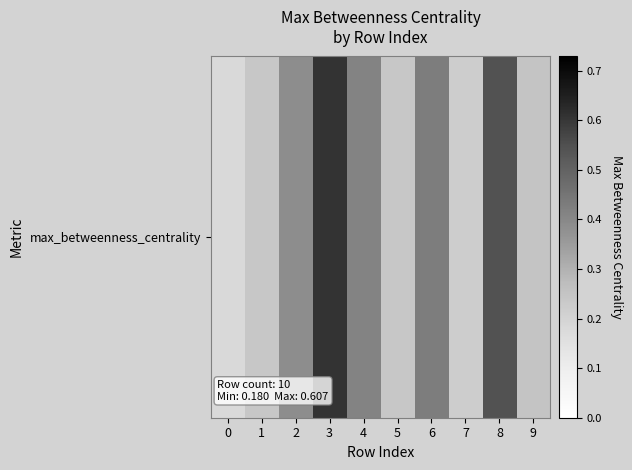

The value at 6 is 0.3. True or false?

False